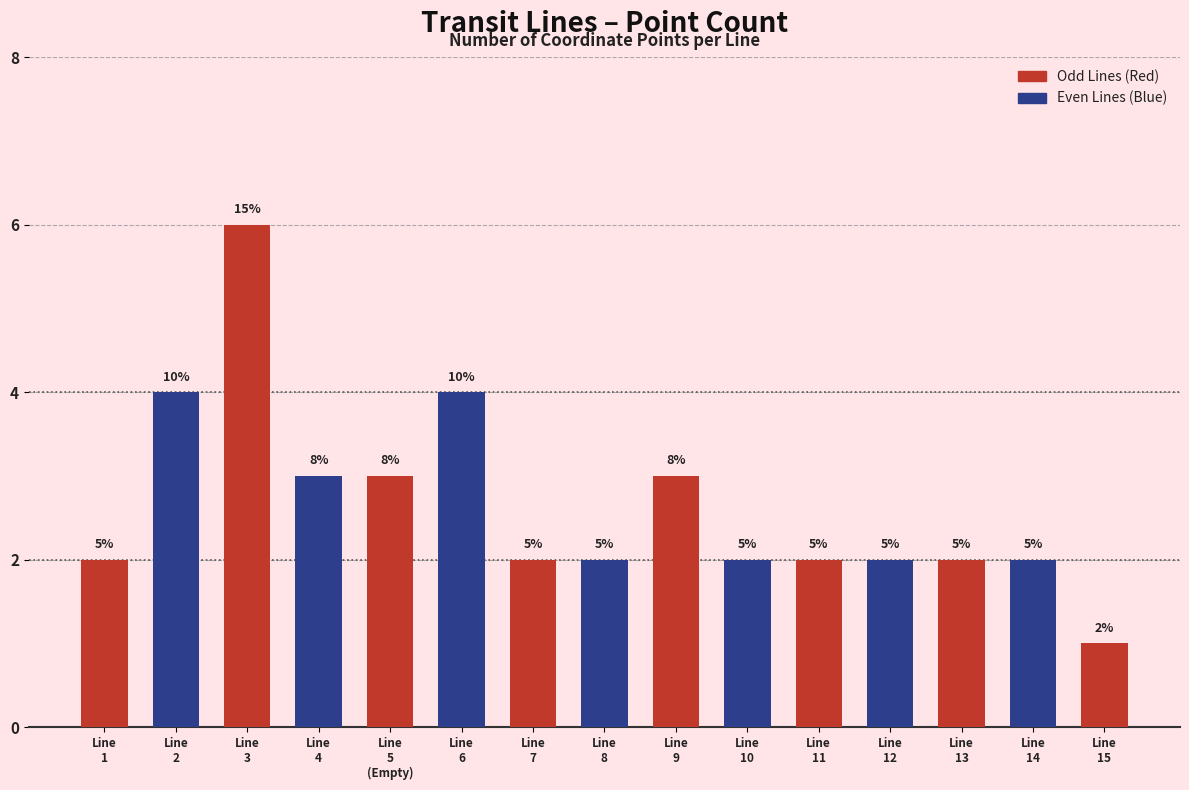

What is the difference between the maximum and minimum values?

5